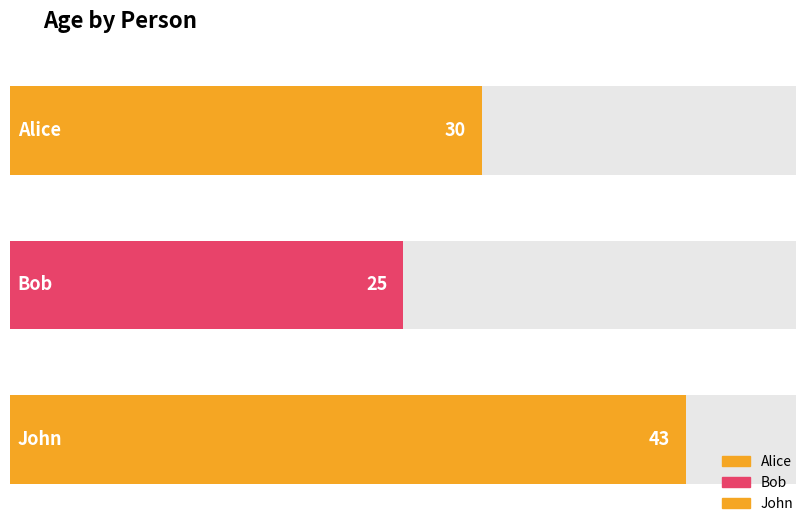

Are the bars horizontal?

Yes